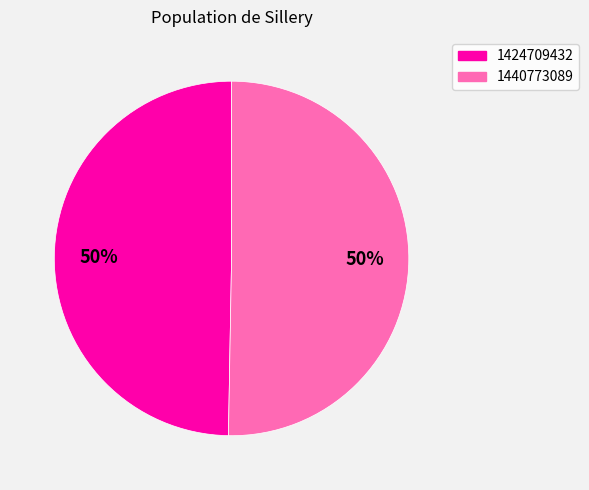

The 1440773089 slice represents 42% of the pie. True or false?

False